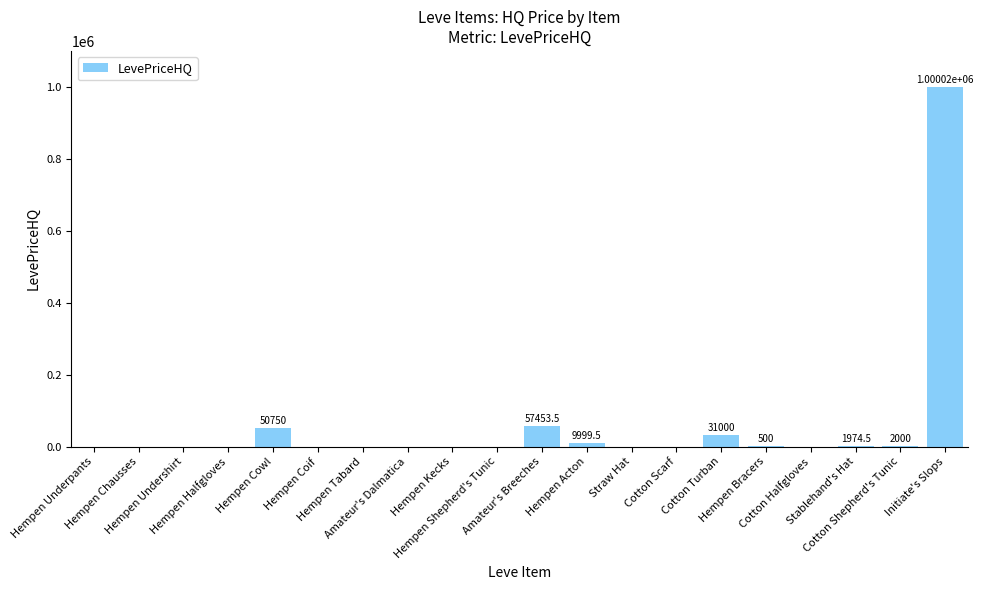

What is the greatest value displayed?

1000017.0